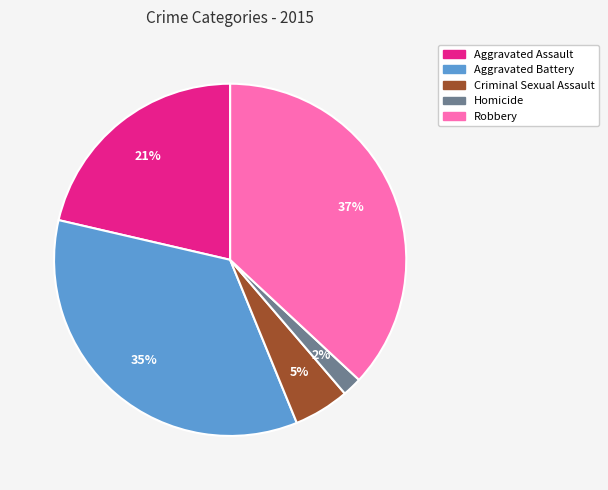

To the nearest percent, what percentage of the pie is Homicide?

2%